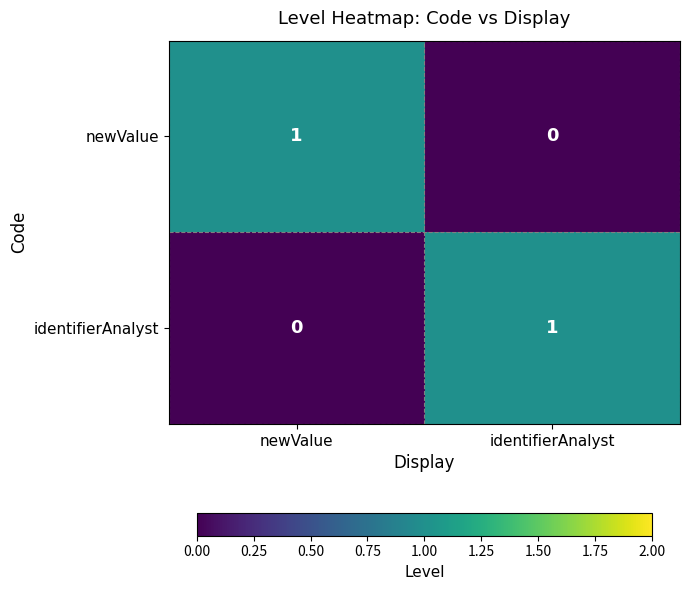

How many categories are shown in the chart?

2